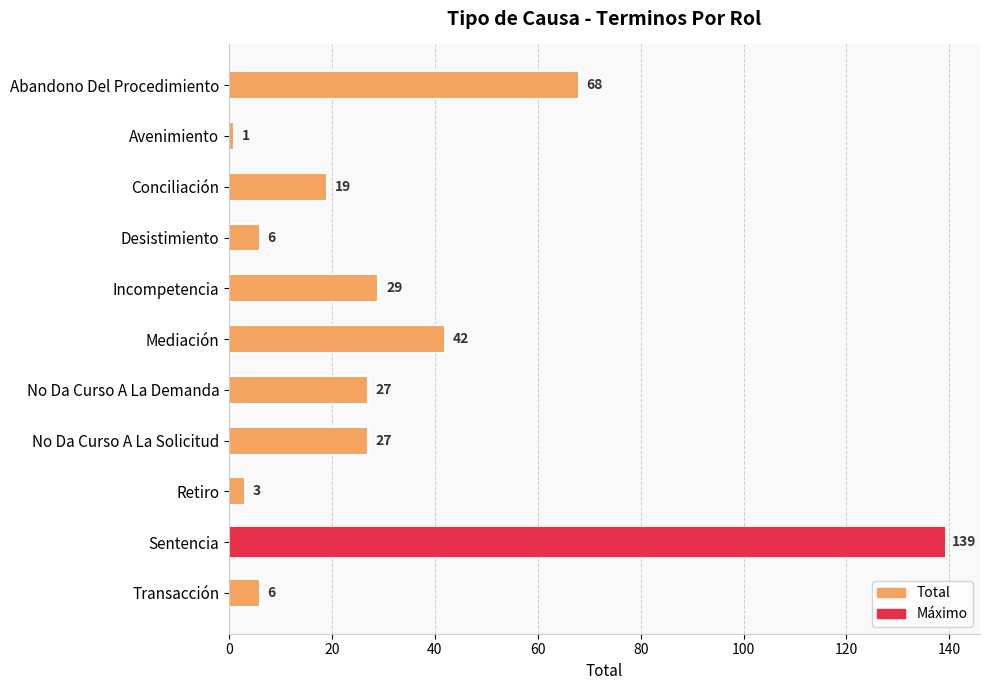

Which label corresponds to the smallest value in the chart?

Avenimiento